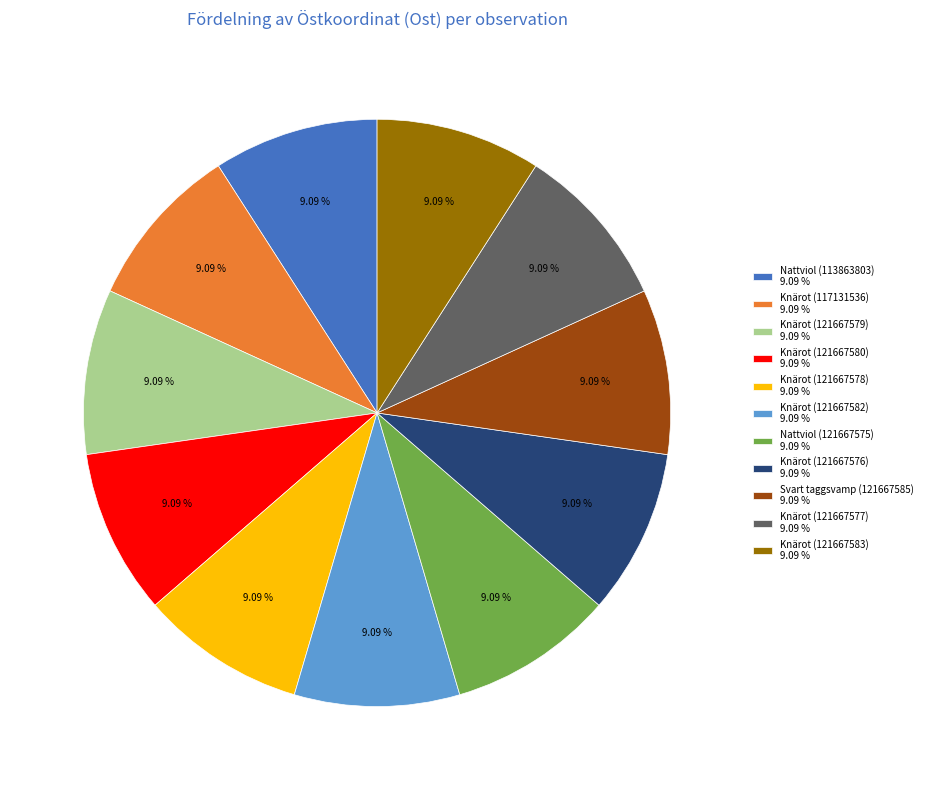

What is the ratio of the value at Knärot (121667578) 9.09 % to the value at Knärot (121667580) 9.09 %?

1.0